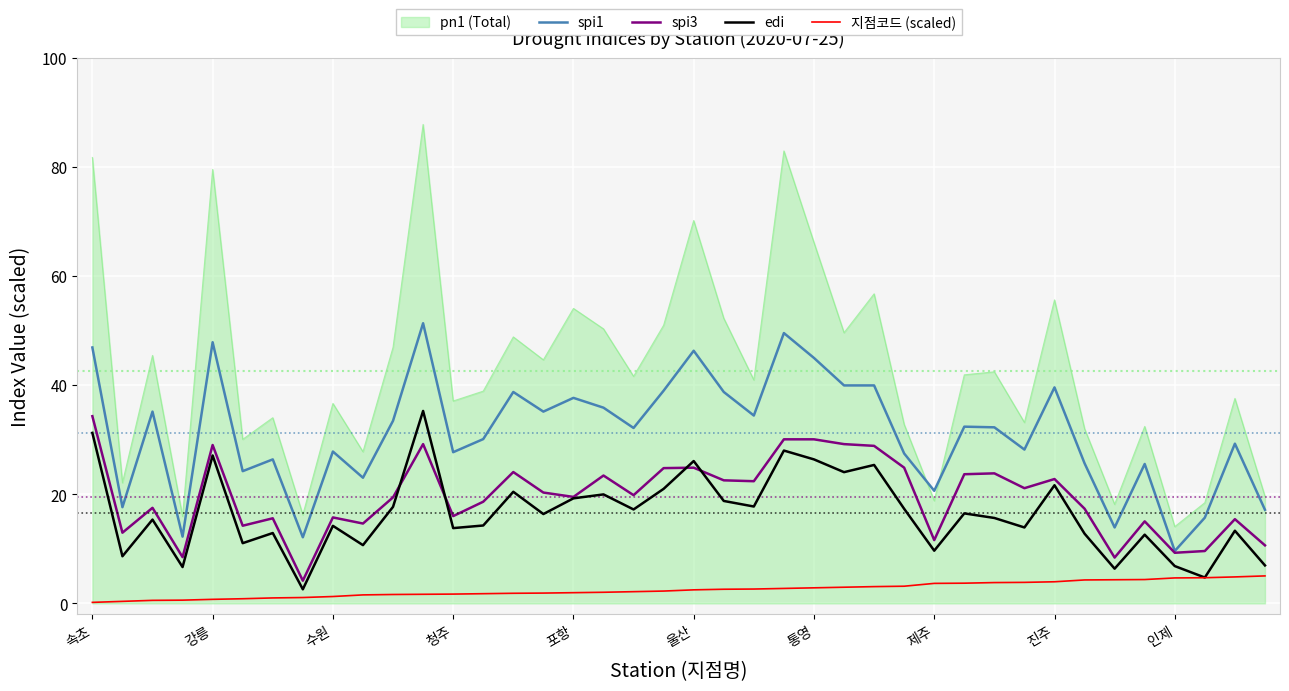

Which series has the largest total across all categories?

pn1 (Total)